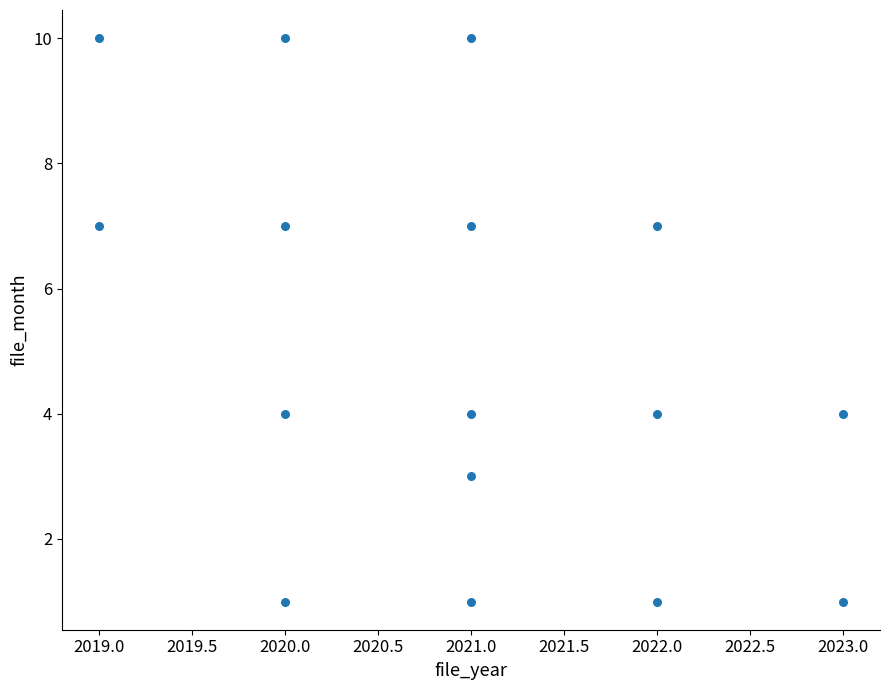

What is the range of X values (max minus min)?

4